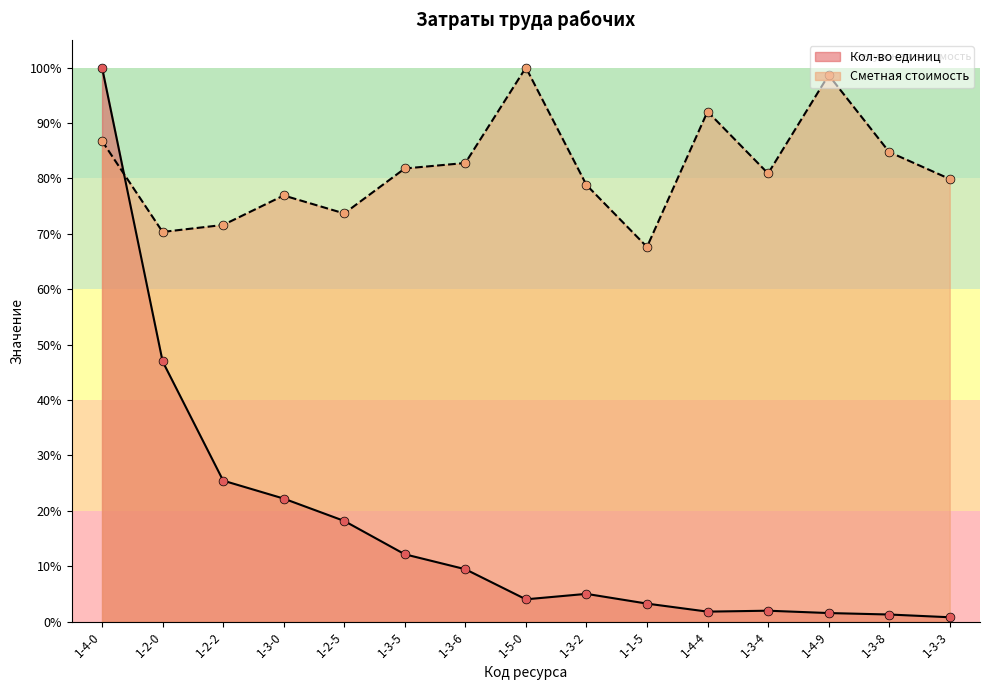

What is the total value across all series at 1-3-8?

0.9